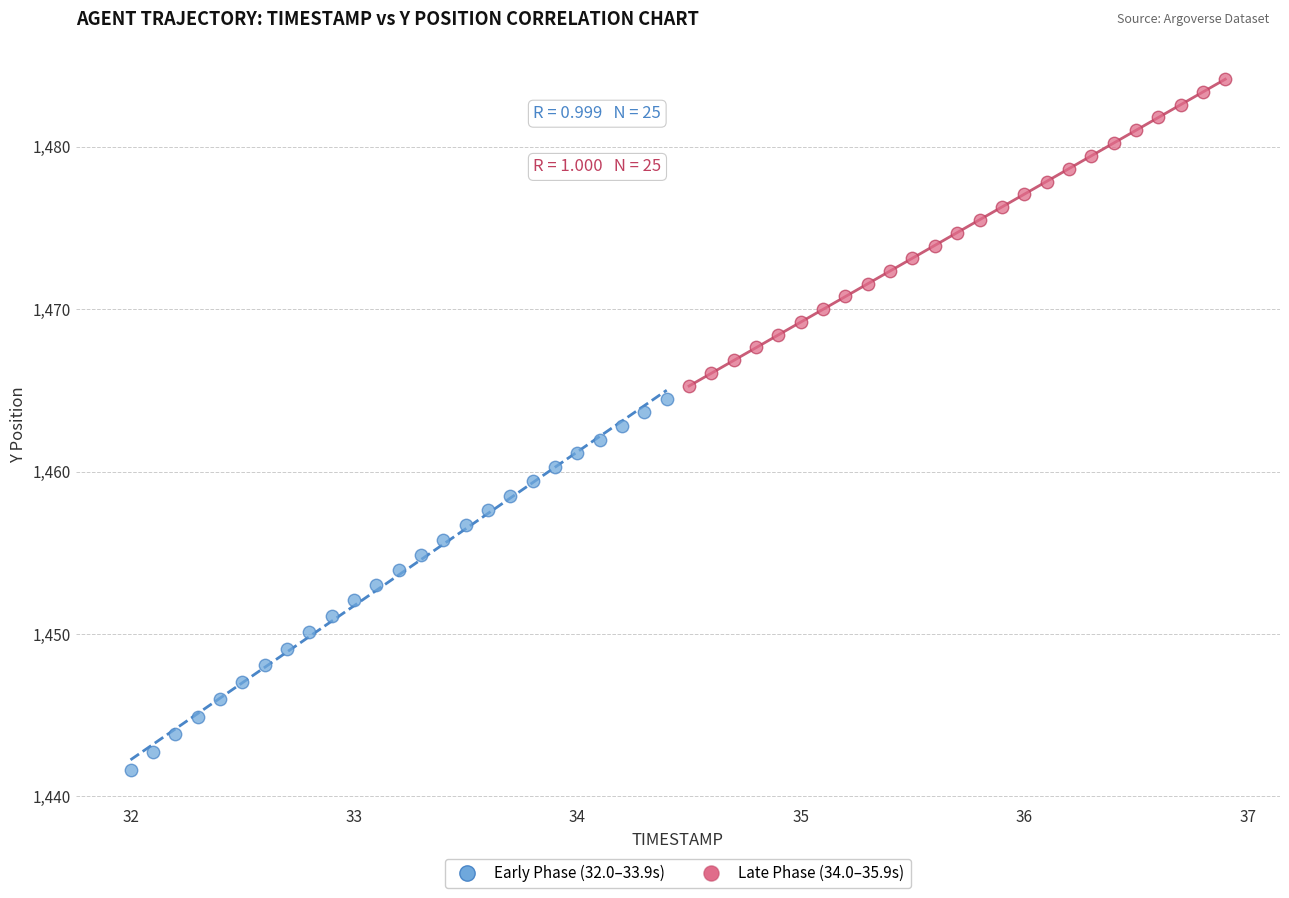

Which series has the largest Y range (max minus min)?

Early Phase (32.0–33.9s)